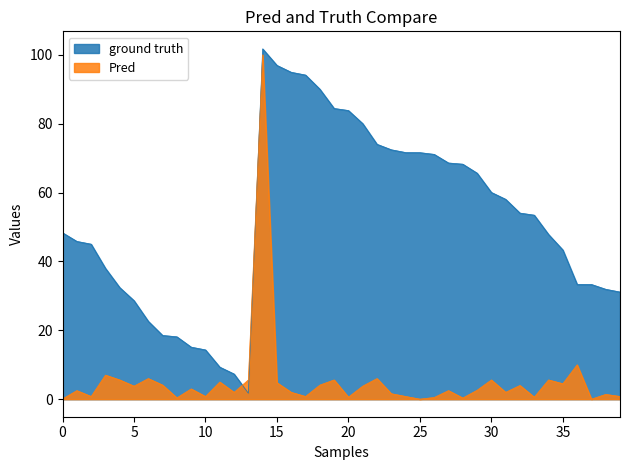

What is the total value across all series at 17?

94.9